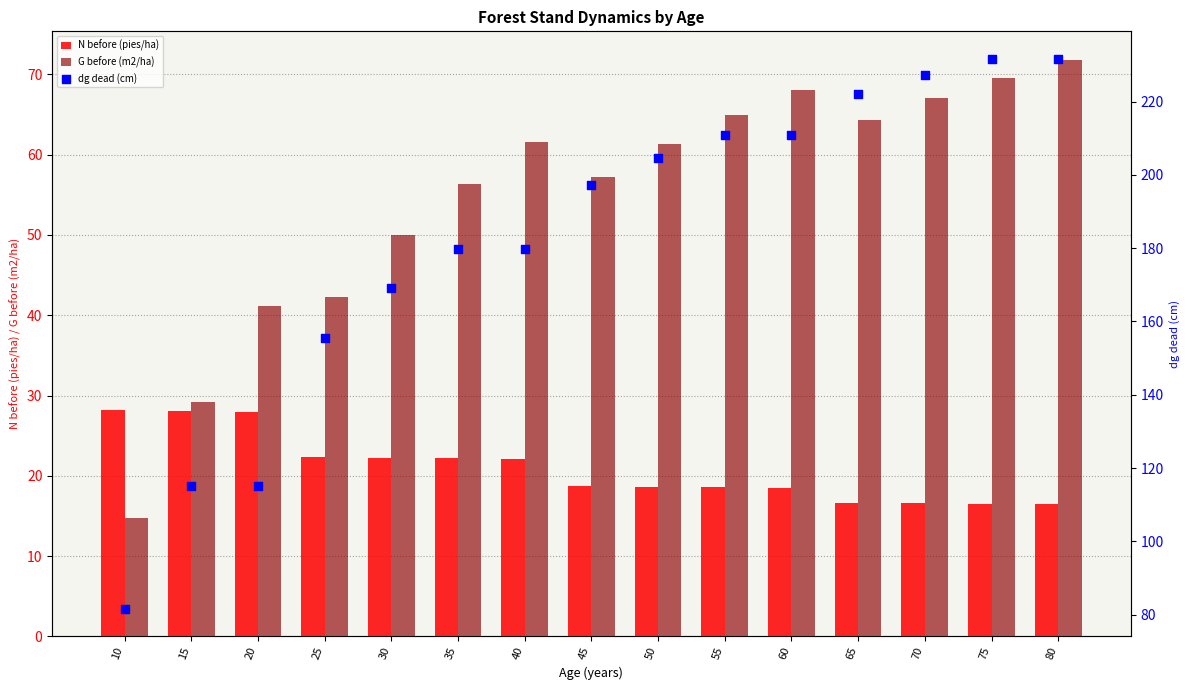

What is the total value across all series at 55?

294.4